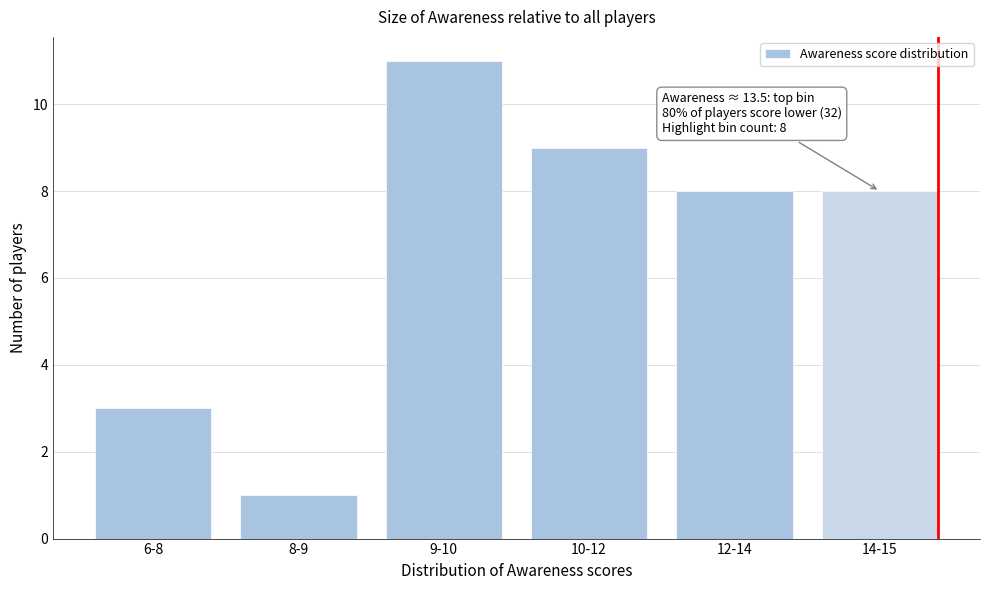

Reading left to right, extract all data points from this chart.

6-8=3	8-9=1	9-10=11	10-12=9	12-14=8	14-15=8